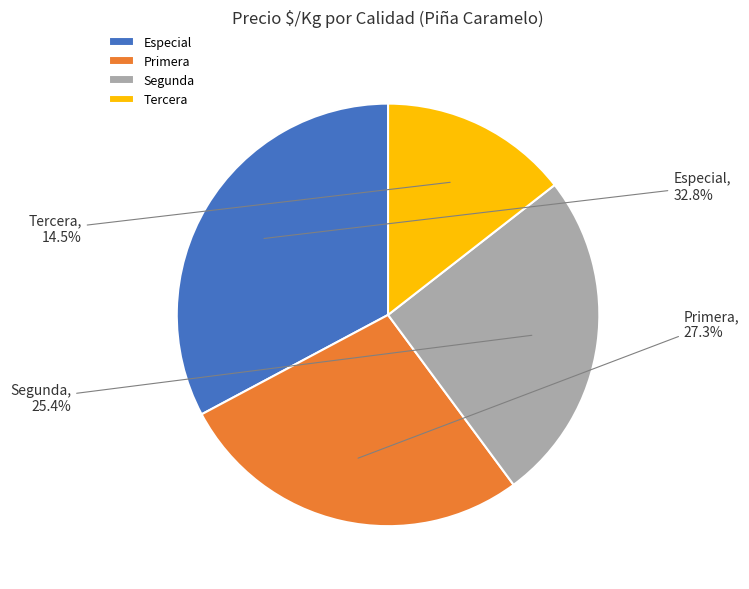

How many slices are in this pie chart?

4